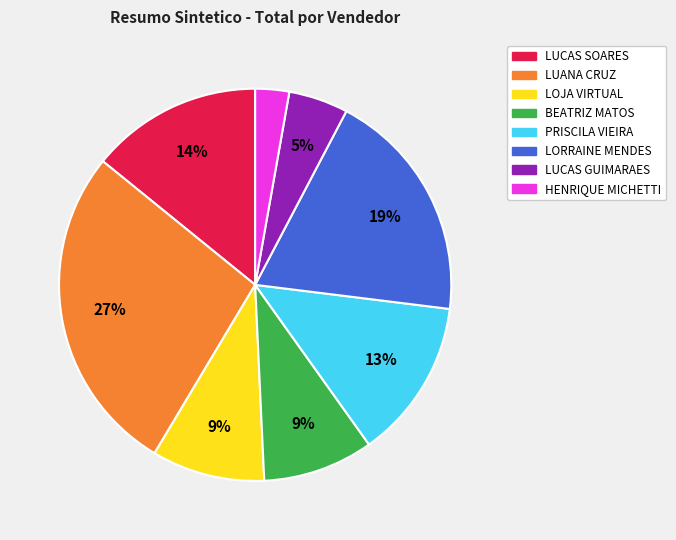

Which slice is the smallest?

HENRIQUE MICHETTI